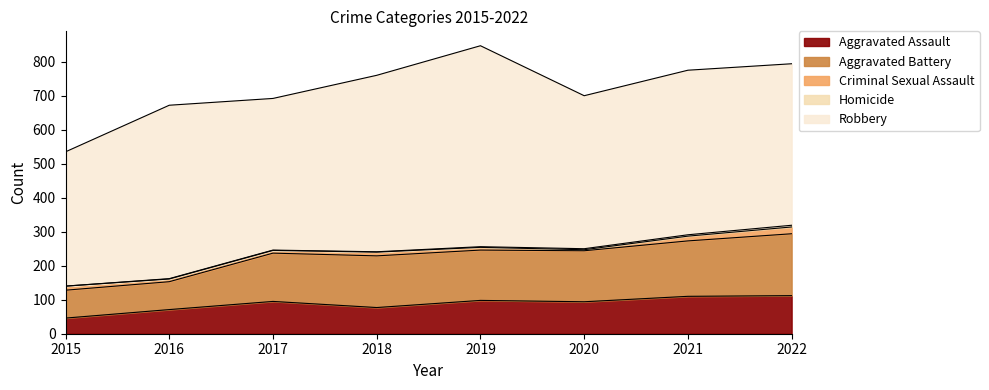

Which series has the largest range (max minus min)?

Robbery